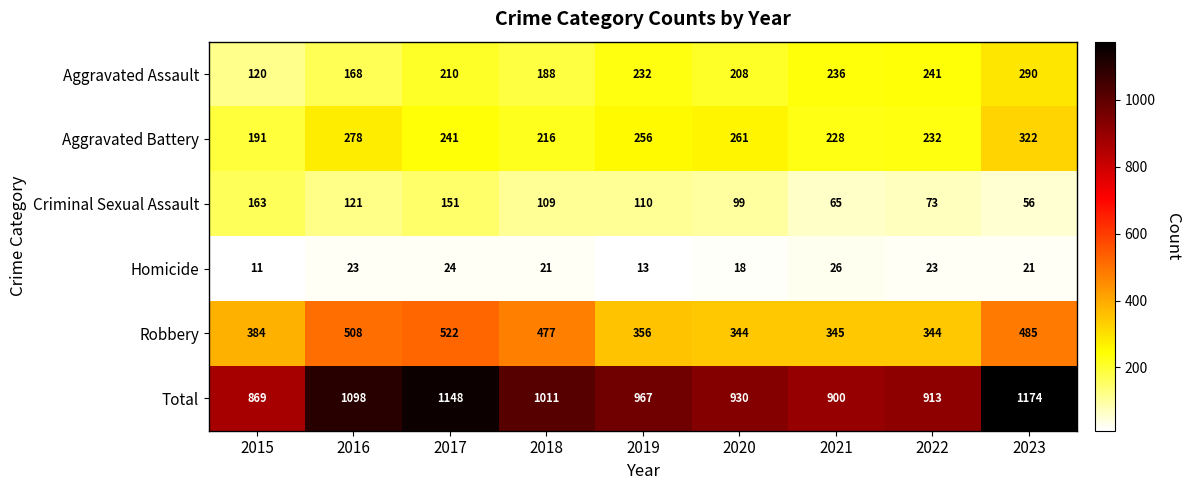

Is the value of Criminal Sexual Assault at 2021 greater than the value of Homicide at 2016?

Yes